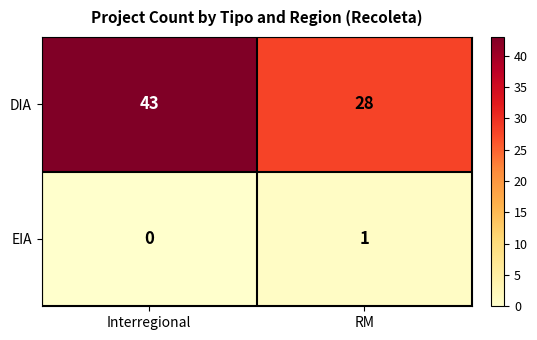

Which series has the largest total across all categories?

DIA